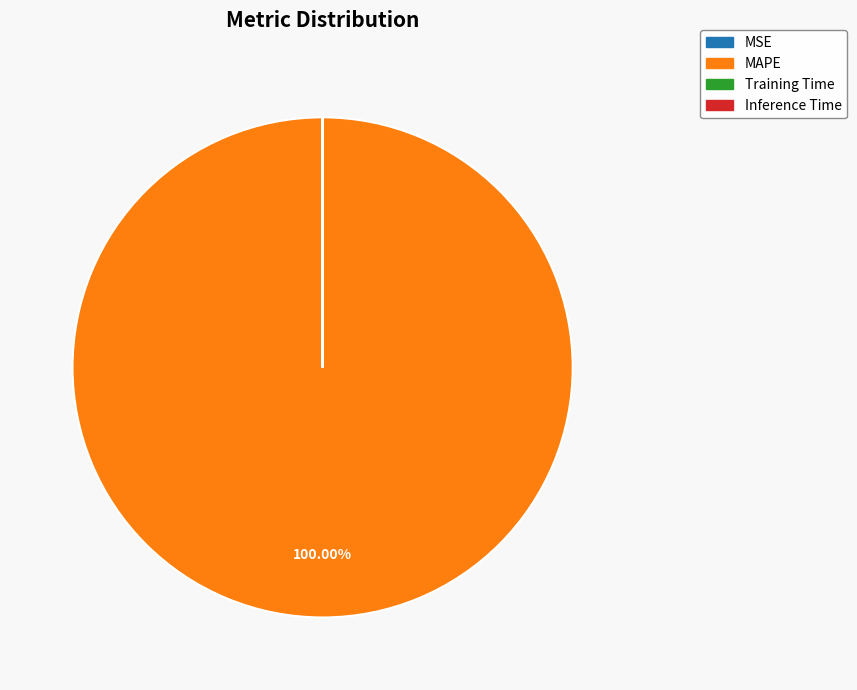

What is the largest slice in the pie chart?

MAPE